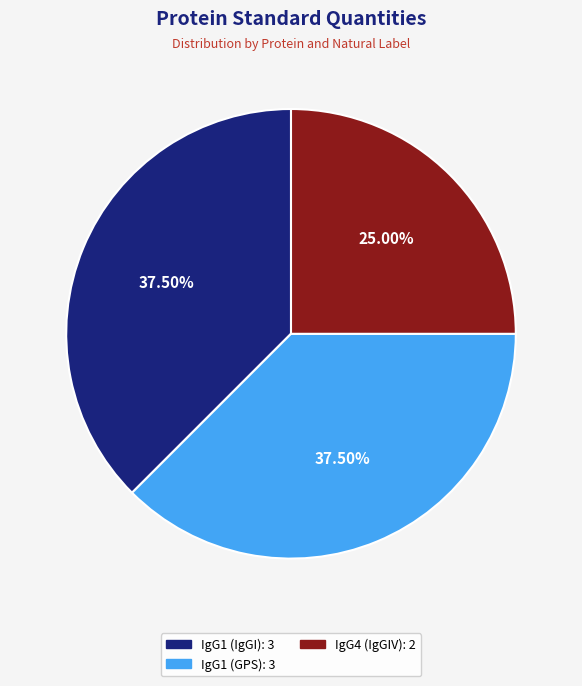

Between IgG1 (IgGI) and IgG4 (IgGIV), which is larger?

IgG1 (IgGI)